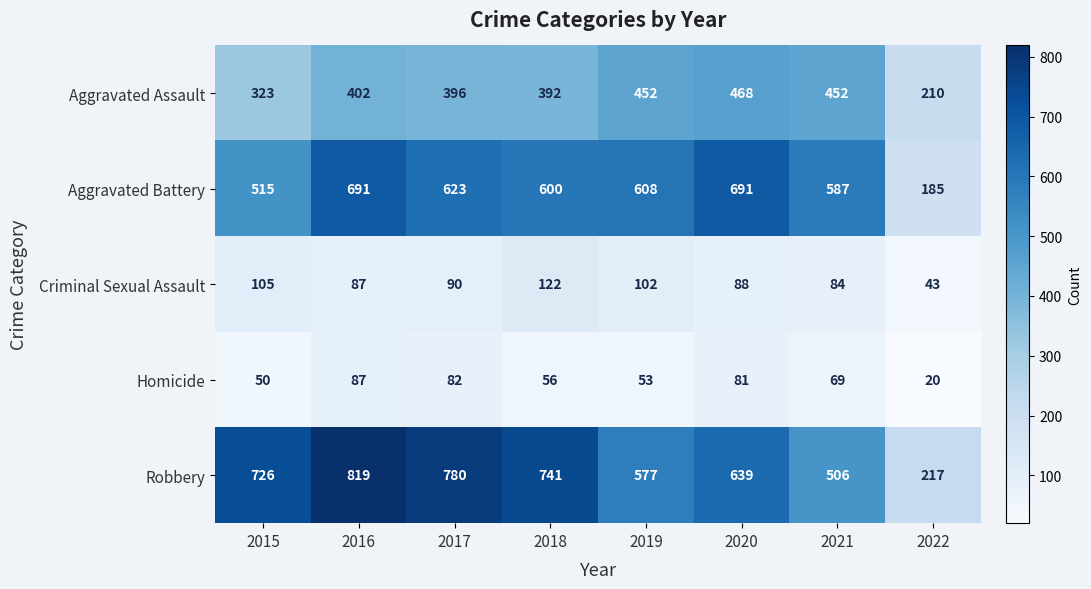

The value of Criminal Sexual Assault at 2018 is 33. True or false?

False